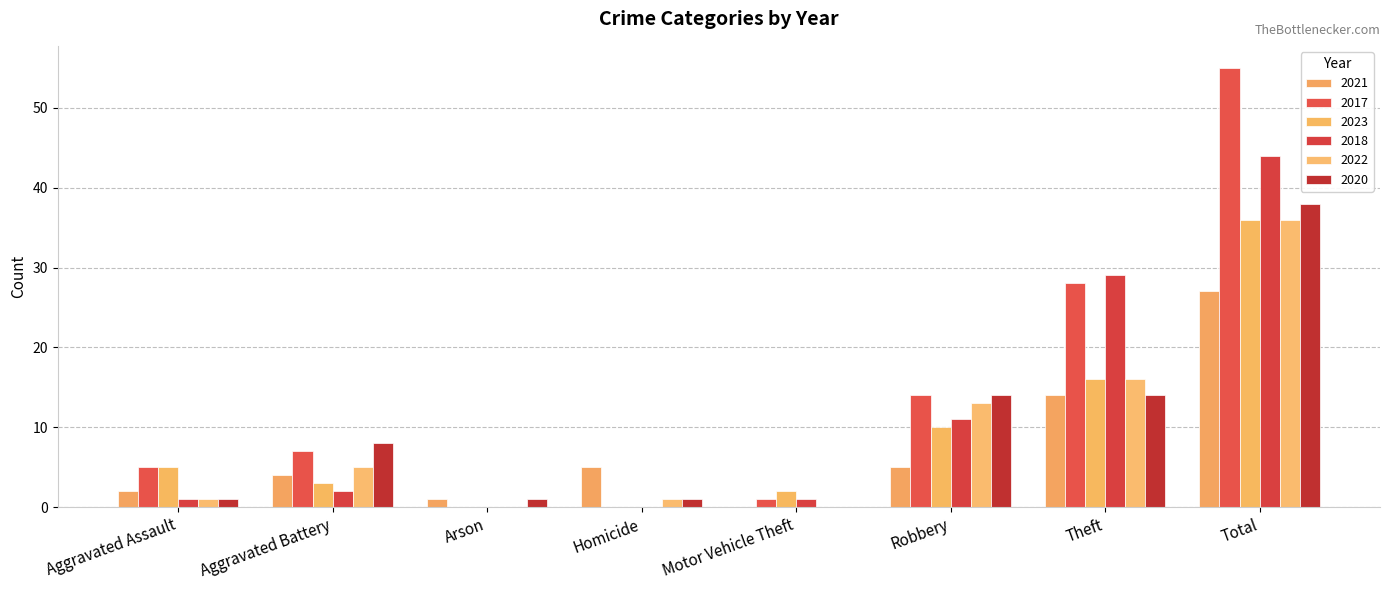

How many groups of bars are there?

8